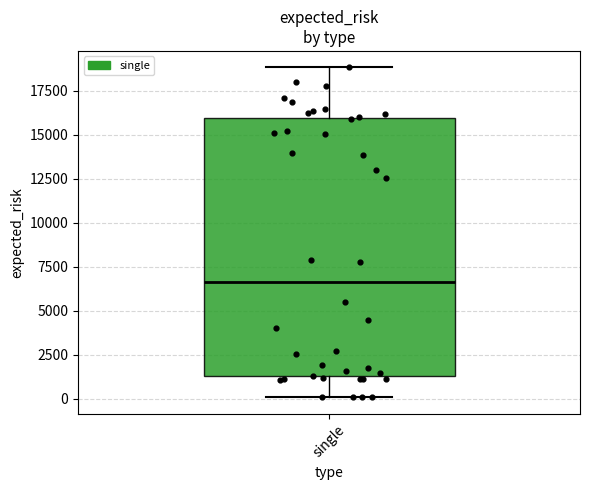

Transcribe this box plot: give where the median line is, the range the box spans, and where the two whiskers end, as read against the y-axis. The values are not printed on the chart, so give them approximately, as read against the axis.

median 6500, box 1500 to 16000, whiskers 0 to 19000